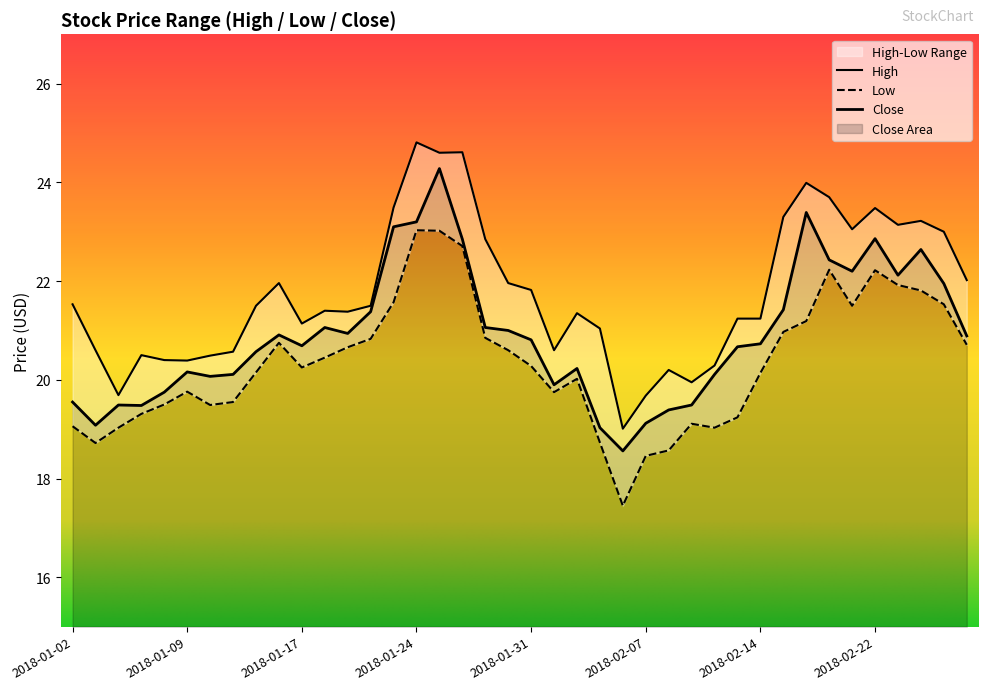

Is it true that High equals 19.7 at 2018-01-04?

True